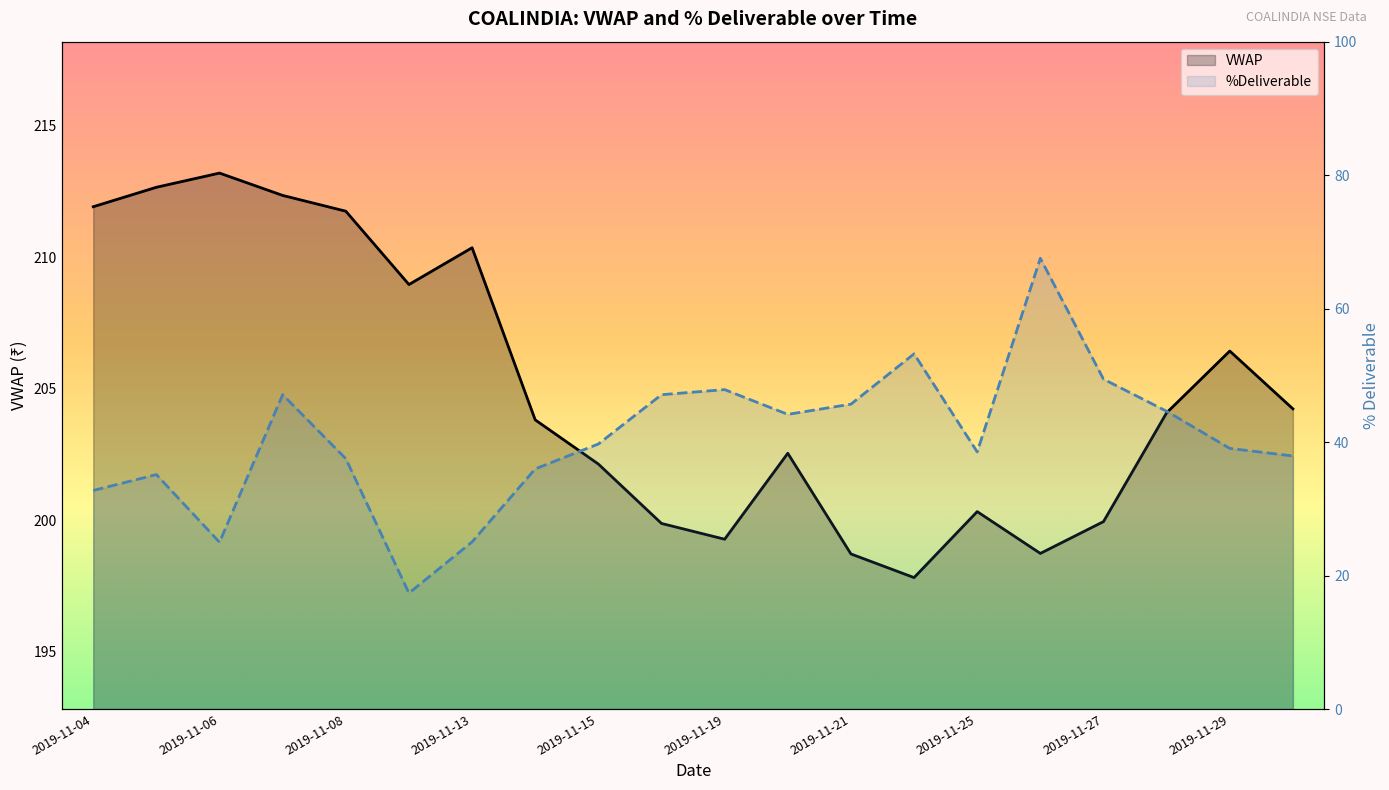

Which has a higher value, 2019-11-05 or 2019-11-07?

2019-11-05